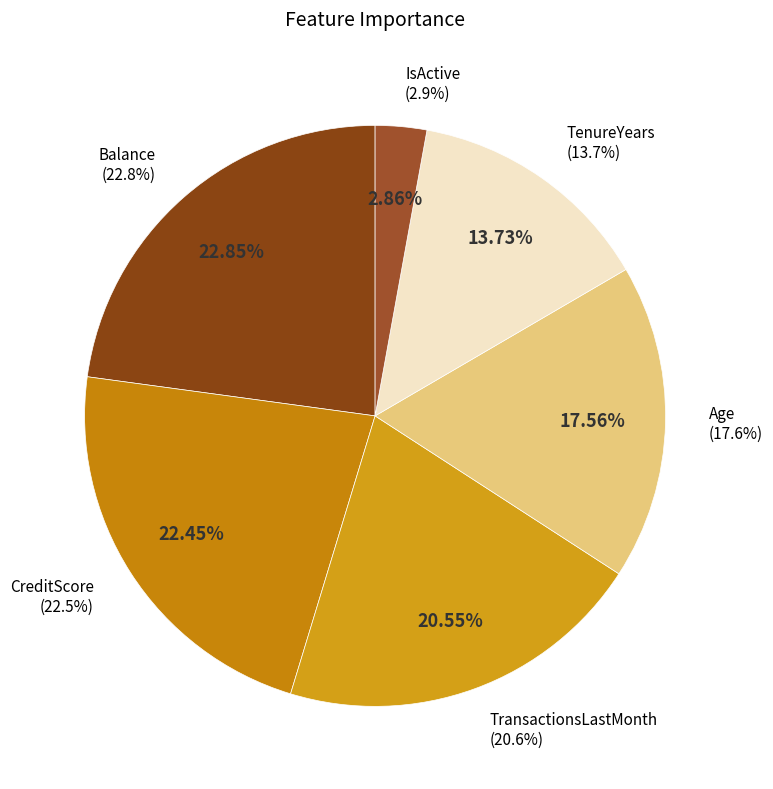

What is the total percentage of Age and TenureYears?

31.3%